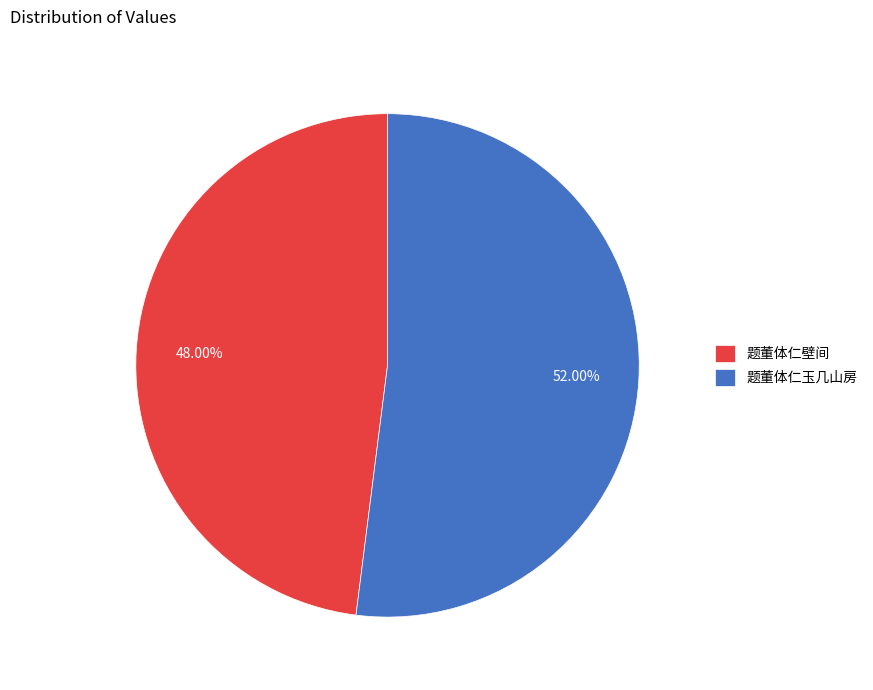

The 题董体仁玉几山房 slice represents 42% of the pie. True or false?

False